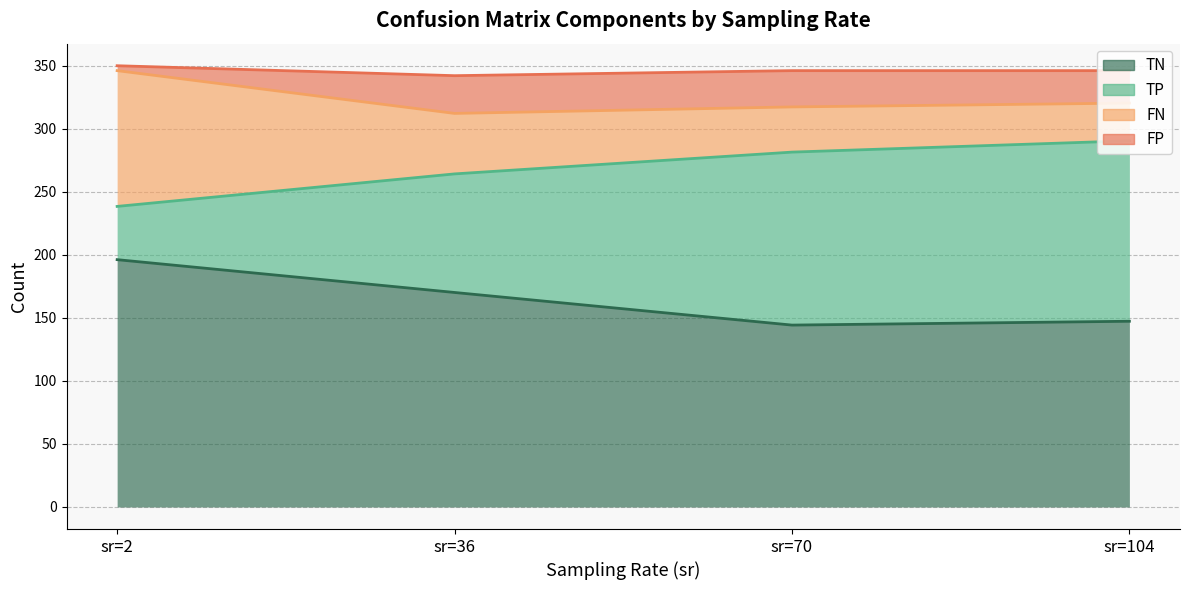

What is the total value across all series at sr=104?

346.0